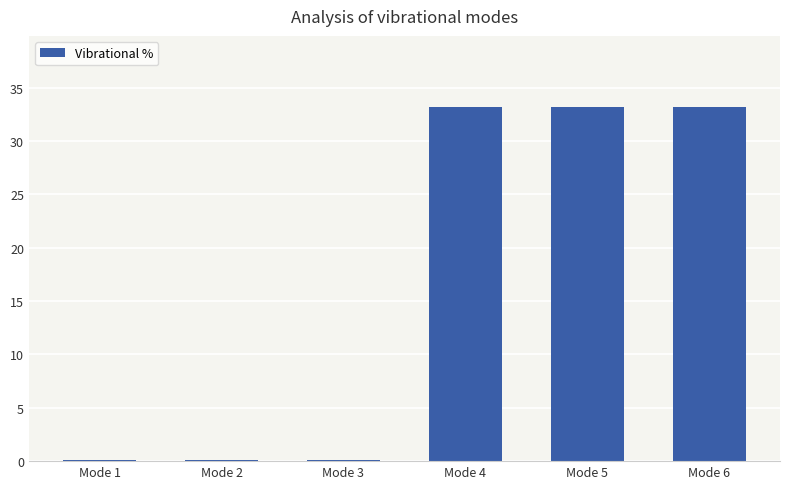

Does the chart contain stacked bars?

No